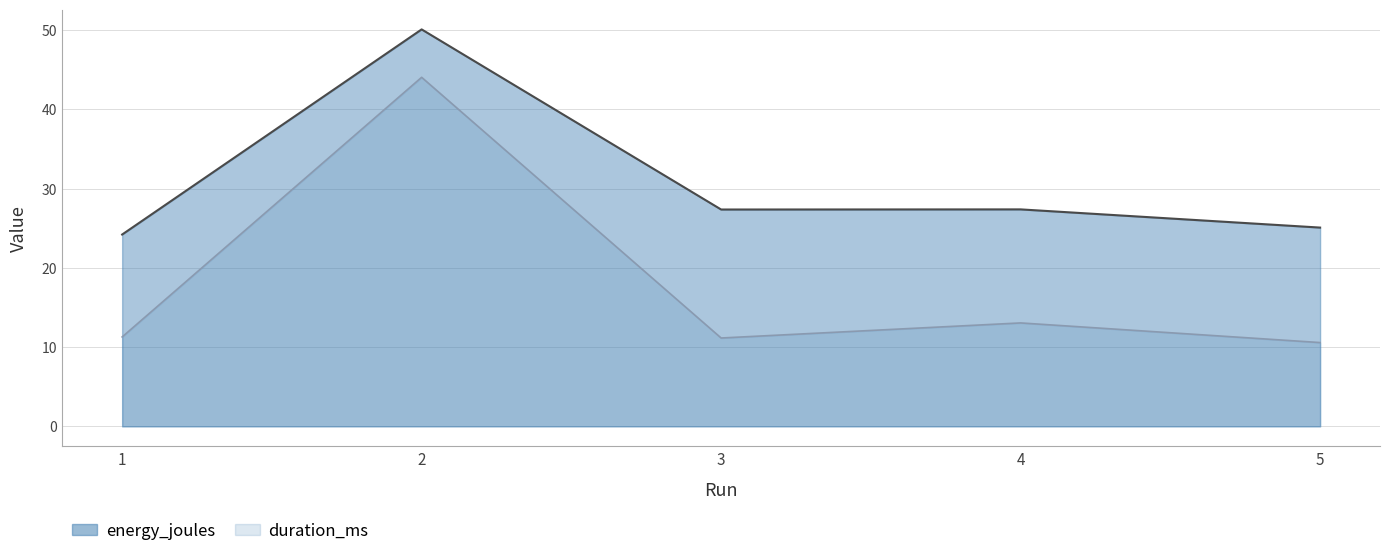

Where is the first local minimum for energy_joules?

3